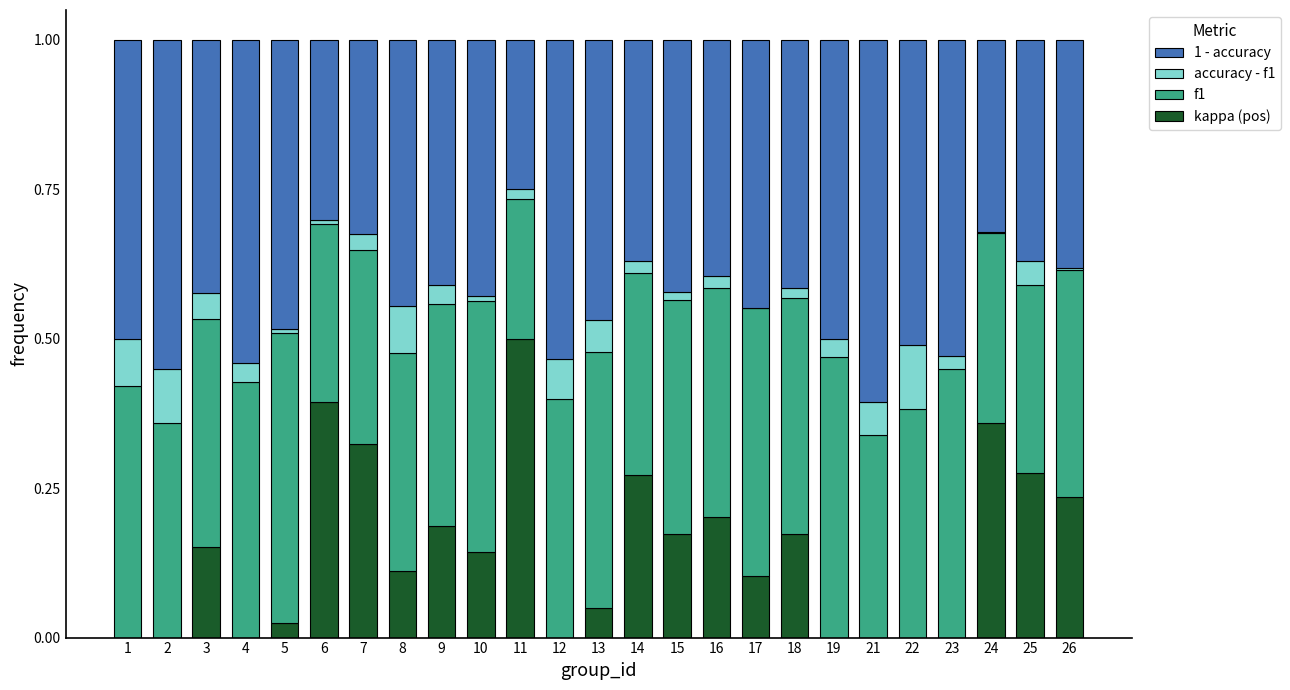

What is the total value across all series at 13?

1.0